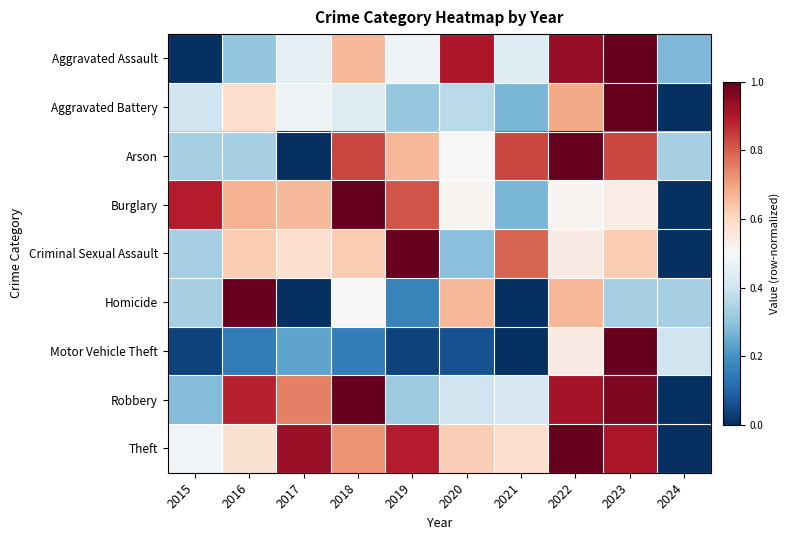

Reading right to left, what are all the values shown in this chart?

Aggravated Assault: 2024=0.3	2023=1.0	2022=0.9	2021=0.4	2020=0.9	2019=0.5	2018=0.7	2017=0.5	2016=0.3	2015=0.0
Aggravated Battery: 2024=0.0	2023=1.0	2022=0.7	2021=0.3	2020=0.4	2019=0.3	2018=0.4	2017=0.5	2016=0.6	2015=0.4
Arson: 2024=0.3	2023=0.8	2022=1.0	2021=0.8	2020=0.5	2019=0.7	2018=0.8	2017=0.0	2016=0.3	2015=0.3
Burglary: 2024=0.0	2023=0.5	2022=0.5	2021=0.3	2020=0.5	2019=0.8	2018=1.0	2017=0.7	2016=0.7	2015=0.9
Criminal Sexual Assault: 2024=0.0	2023=0.6	2022=0.5	2021=0.8	2020=0.3	2019=1.0	2018=0.6	2017=0.6	2016=0.6	2015=0.3
Homicide: 2024=0.3	2023=0.3	2022=0.7	2021=0.0	2020=0.7	2019=0.2	2018=0.5	2017=0.0	2016=1.0	2015=0.3
Motor Vehicle Theft: 2024=0.4	2023=1.0	2022=0.5	2021=0.0	2020=0.1	2019=0.0	2018=0.2	2017=0.2	2016=0.2	2015=0.0
Robbery: 2024=0.0	2023=1.0	2022=0.9	2021=0.4	2020=0.4	2019=0.3	2018=1.0	2017=0.8	2016=0.9	2015=0.3
Theft: 2024=0.0	2023=0.9	2022=1.0	2021=0.6	2020=0.6	2019=0.9	2018=0.7	2017=0.9	2016=0.6	2015=0.5